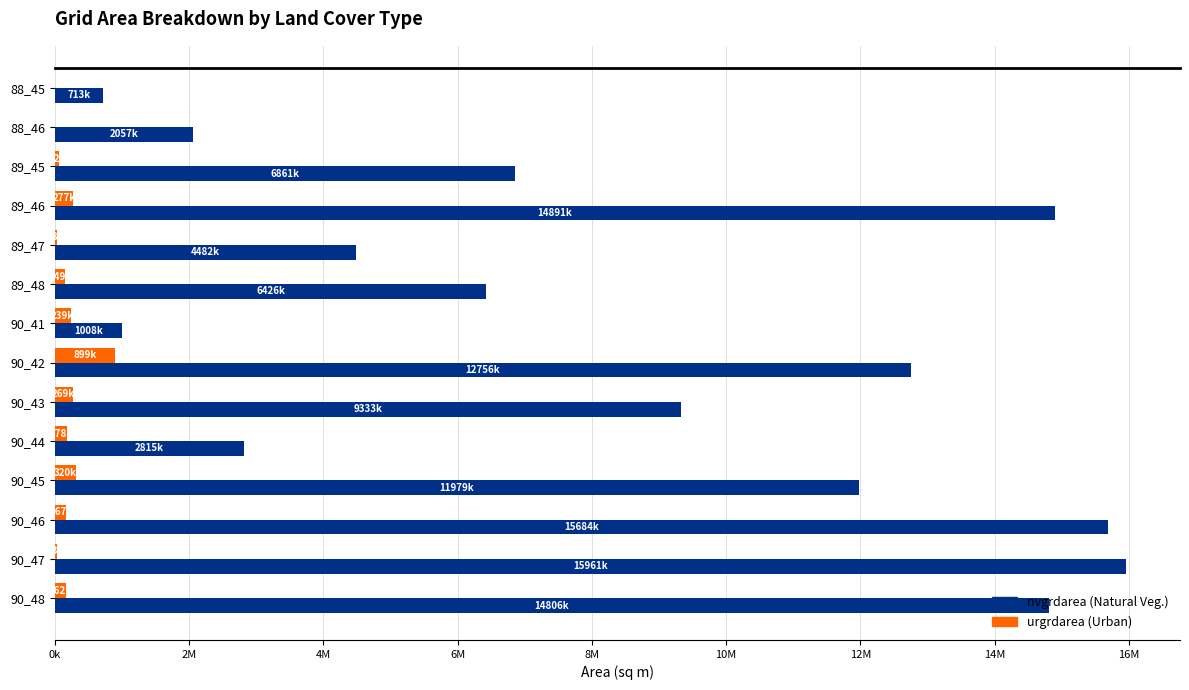

How many series are shown in this chart?

2